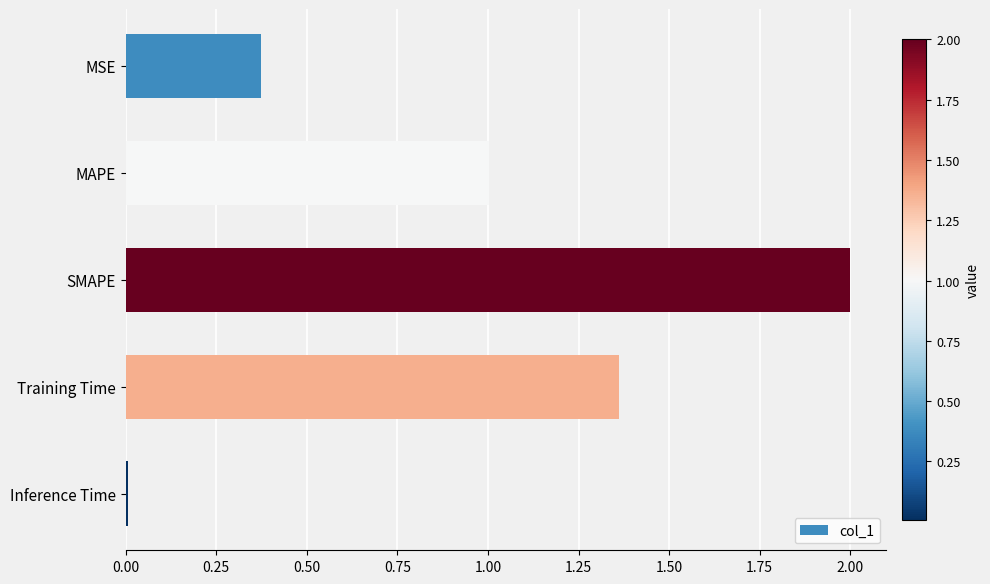

What is the ratio of the value at Training Time to the value at SMAPE?

0.7